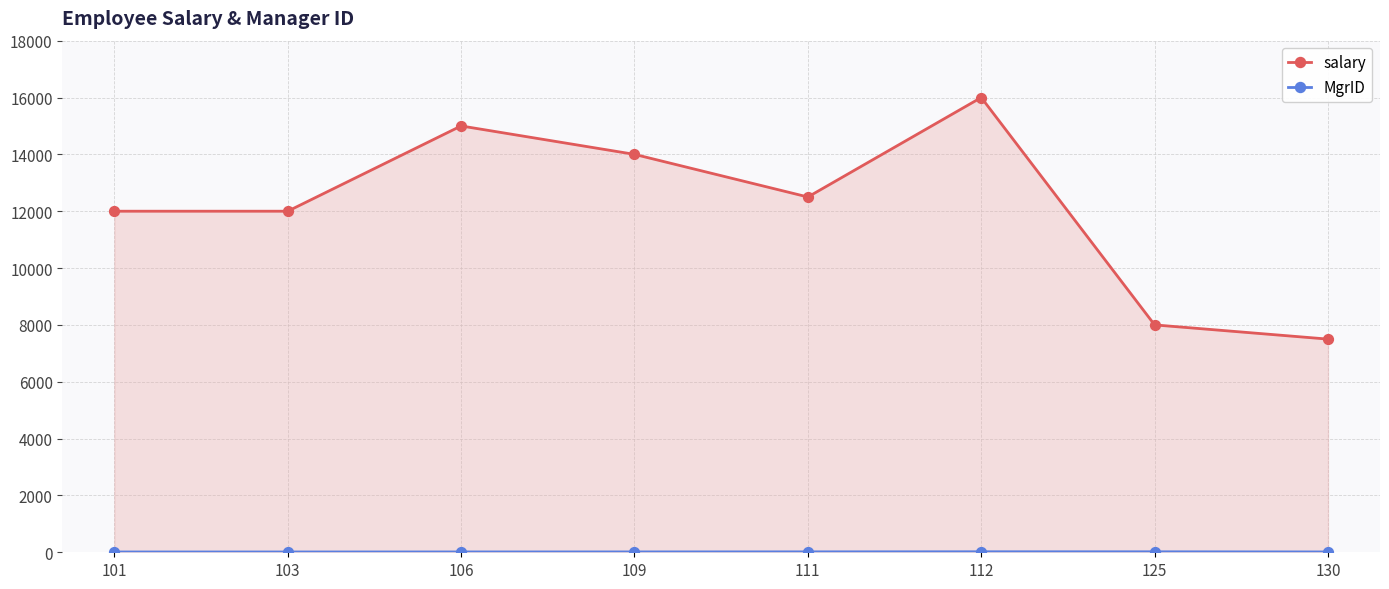

What are all the series names shown in the legend?

salary, MgrID